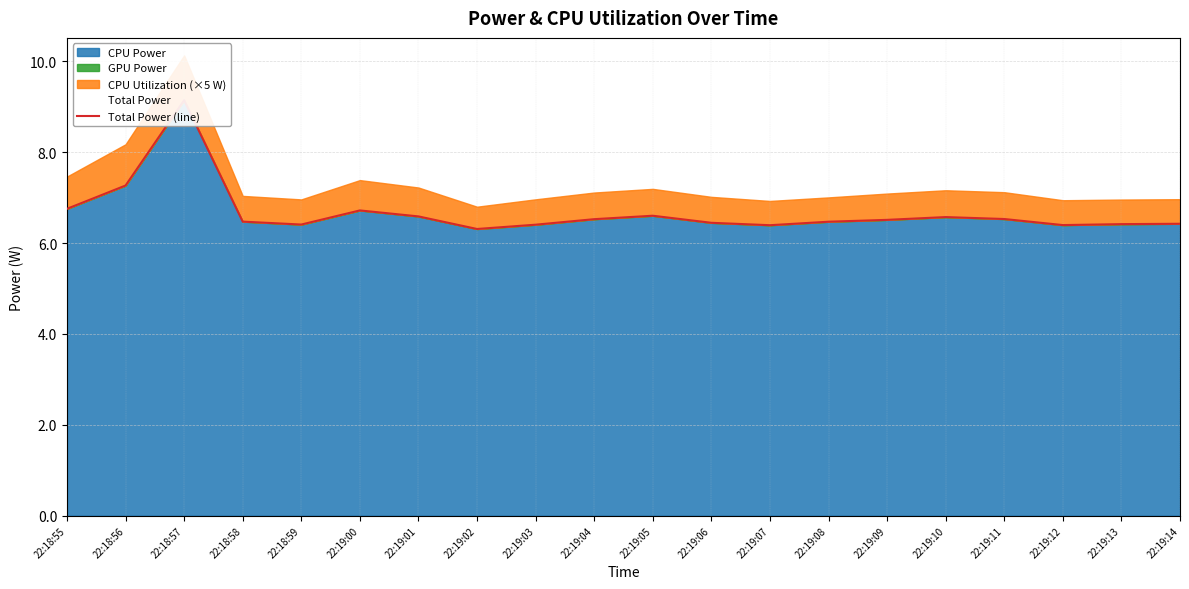

What is the average value?

6.7